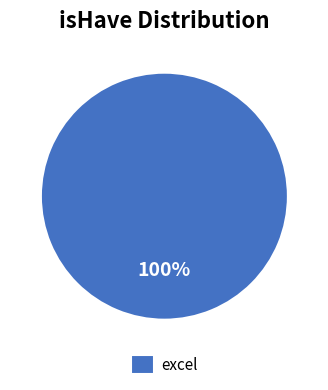

The excel slice represents 86% of the pie. True or false?

False